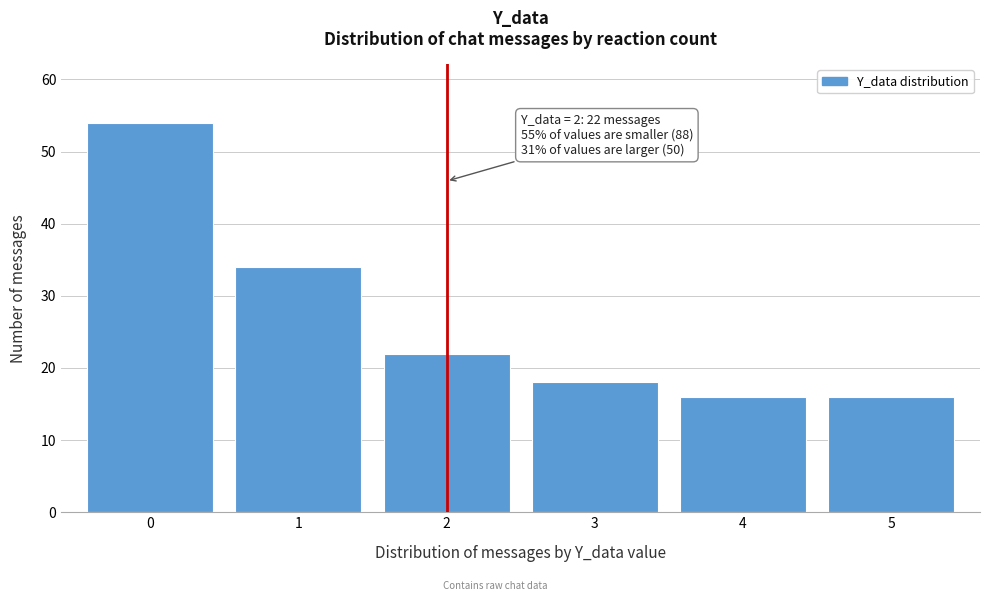

Reading left to right, transcribe all the data shown in this chart.

0=54	1=34	2=22	3=18	4=16	5=16